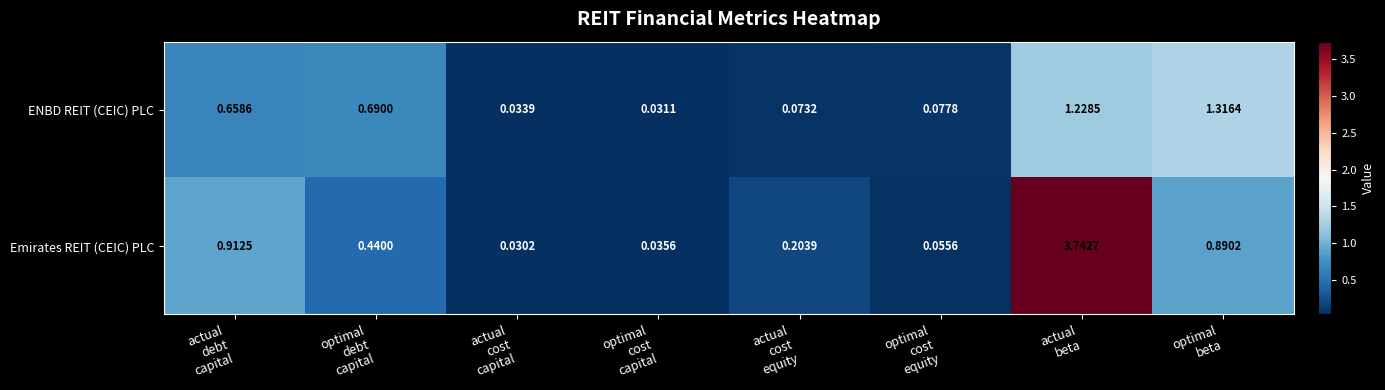

Which series has the largest total across all categories?

Emirates REIT (CEIC) PLC